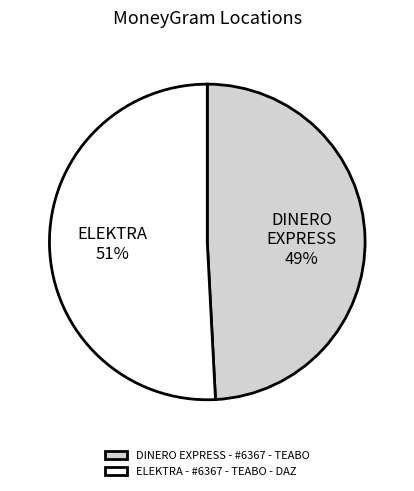

Which category has the smallest portion of the pie?

DINERO EXPRESS - #6367 - TEABO